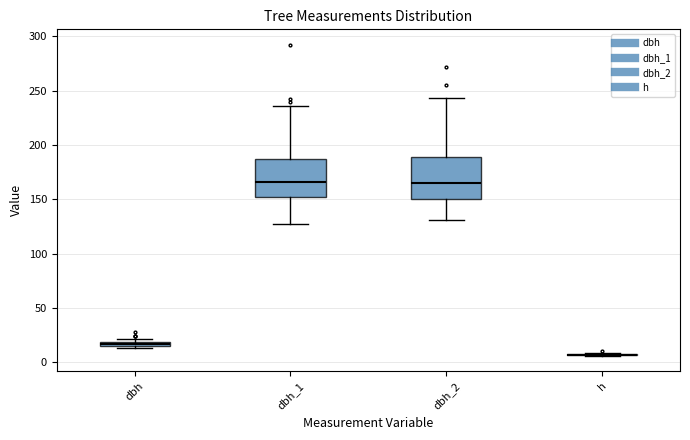

Where does the upper whisker of the box for dbh_2 end on the y-axis? The values are not printed on the chart, so give them approximately, as read against the axis.

245